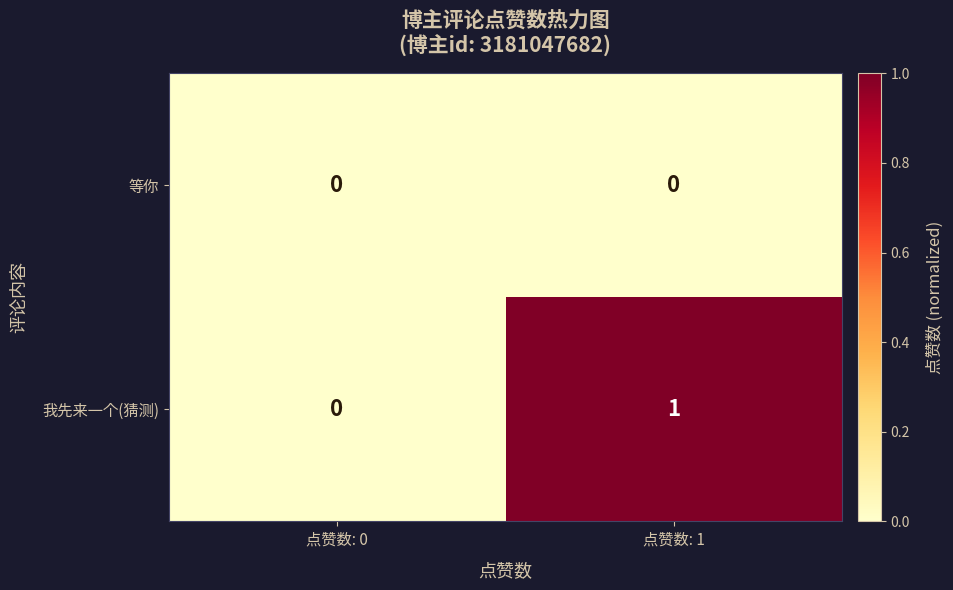

Between 点赞数: 0 and 点赞数: 1, which series saw the biggest shift?

我先来一个(猜测)